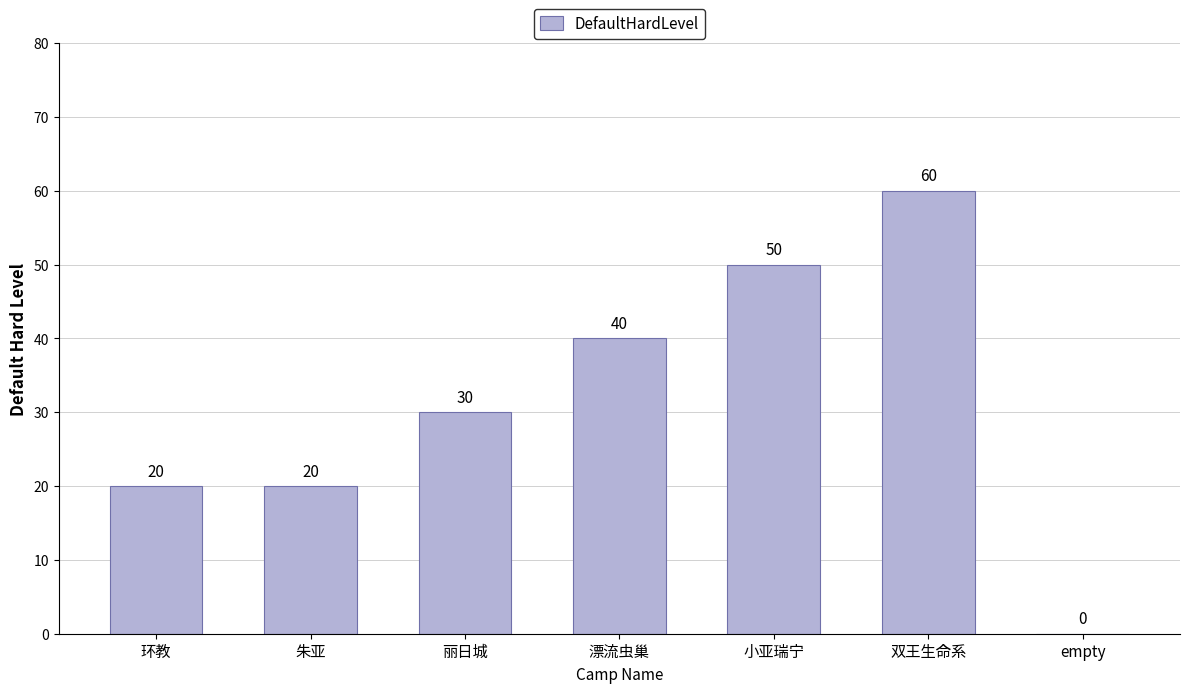

Where is the data nearest to the value 30?

丽日城